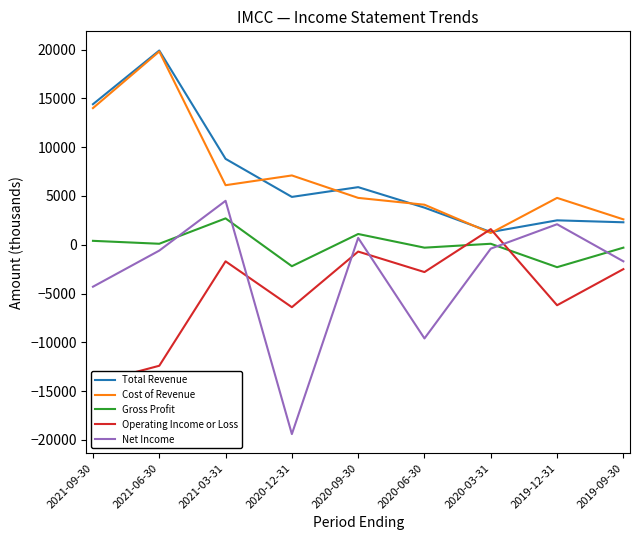

Reading right to left, extract all data points from this chart.

Total Revenue: 2019-09-30=2300	2019-12-31=2500	2020-03-31=1300	2020-06-30=3800	2020-09-30=5900	2020-12-31=4900	2021-03-31=8800	2021-06-30=19900	2021-09-30=14400
Cost of Revenue: 2019-09-30=2600	2019-12-31=4800	2020-03-31=1200	2020-06-30=4100	2020-09-30=4800	2020-12-31=7100	2021-03-31=6100	2021-06-30=19800	2021-09-30=14000
Gross Profit: 2019-09-30=-300	2019-12-31=-2300	2020-03-31=100	2020-06-30=-300	2020-09-30=1100	2020-12-31=-2200	2021-03-31=2700	2021-06-30=100	2021-09-30=400
Operating Income or Loss: 2019-09-30=-2500	2019-12-31=-6200	2020-03-31=1600	2020-06-30=-2800	2020-09-30=-700	2020-12-31=-6400	2021-03-31=-1700	2021-06-30=-12400	2021-09-30=-14200
Net Income: 2019-09-30=-1700	2019-12-31=2100	2020-03-31=-400	2020-06-30=-9600	2020-09-30=700	2020-12-31=-19400	2021-03-31=4500	2021-06-30=-600	2021-09-30=-4300